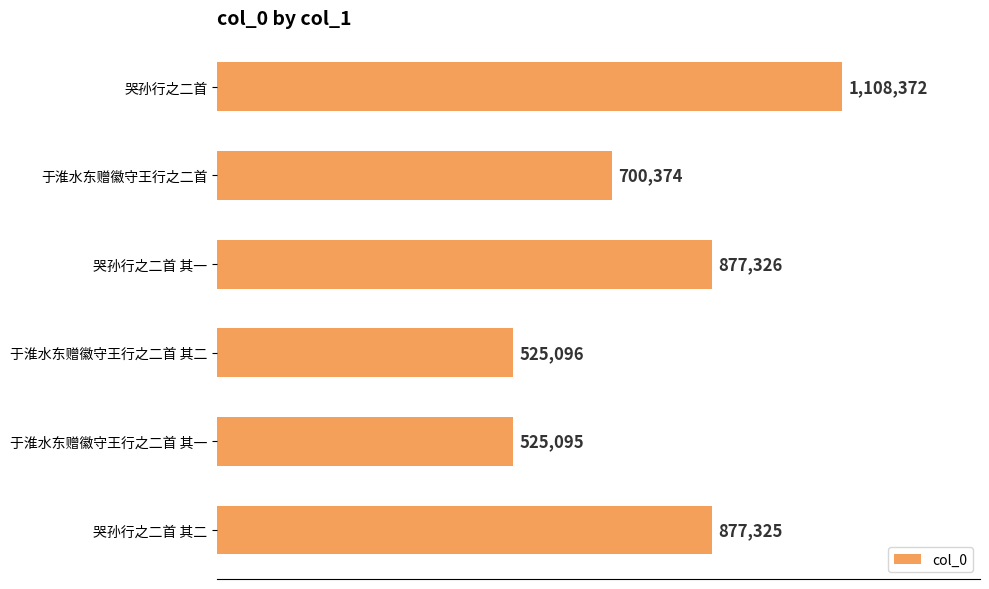

Are the bars horizontal?

Yes